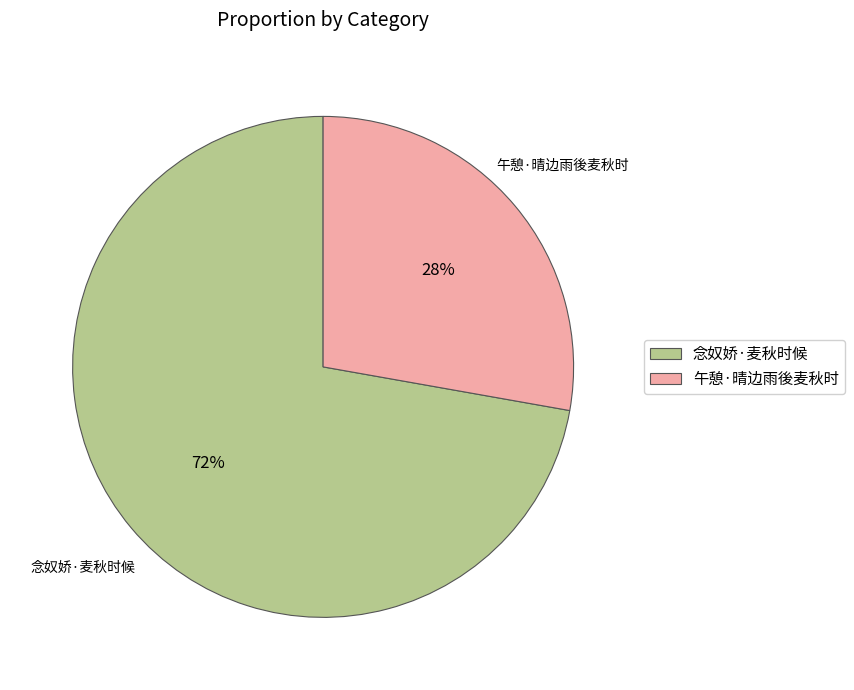

Is the sum of 午憩·晴边雨後麦秋时 and 念奴娇·麦秋时候 greater than half?

Yes